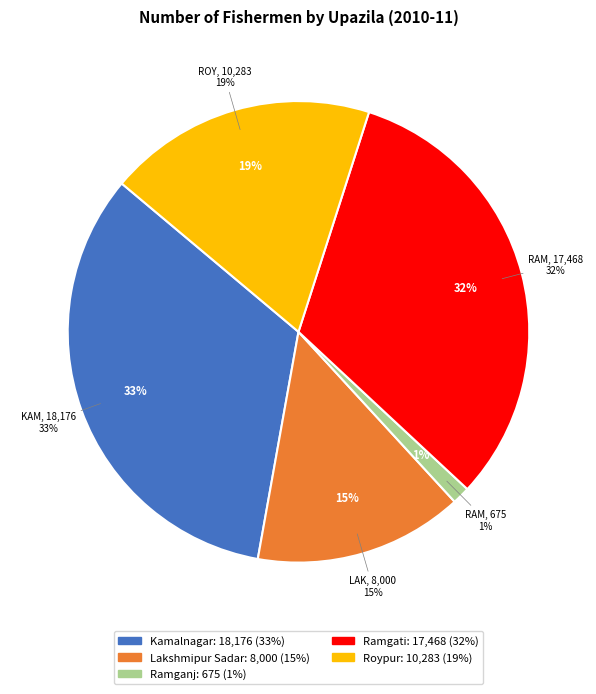

Does Ramgati account for over 50% of the chart?

No